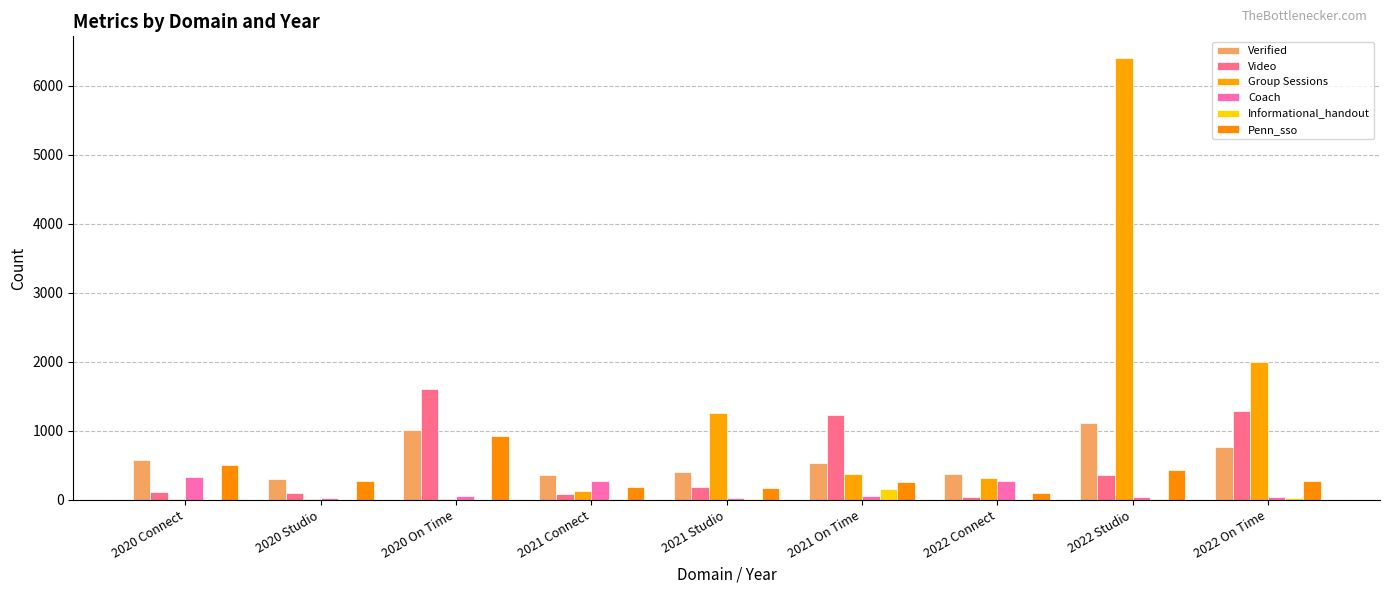

Are the bars grouped side by side (vs. stacked)?

Yes